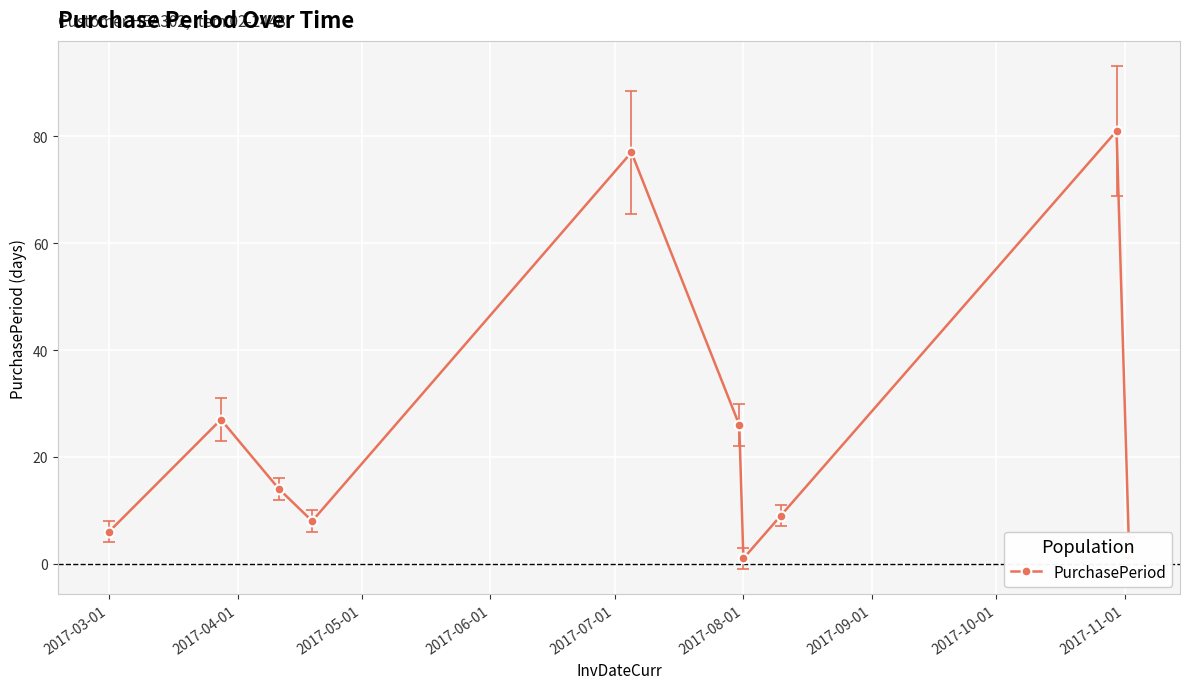

What is the sum of all values?

252